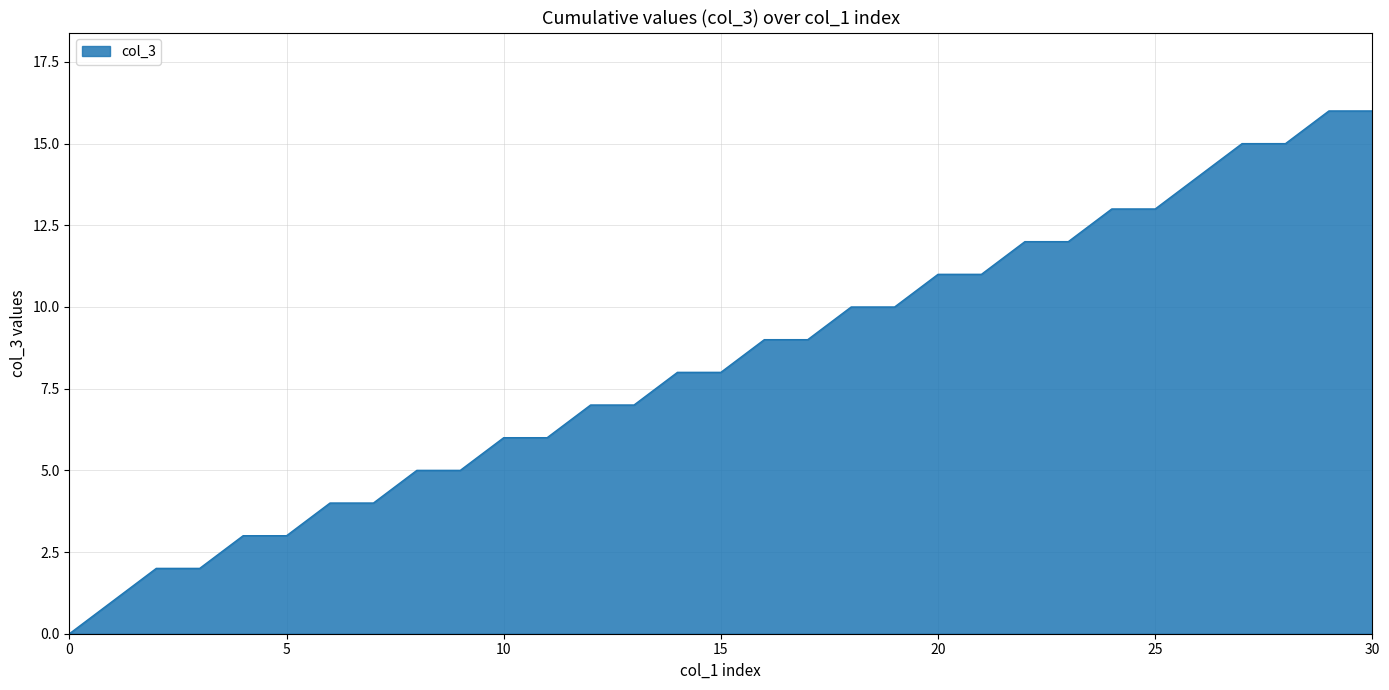

What is the average value?

8